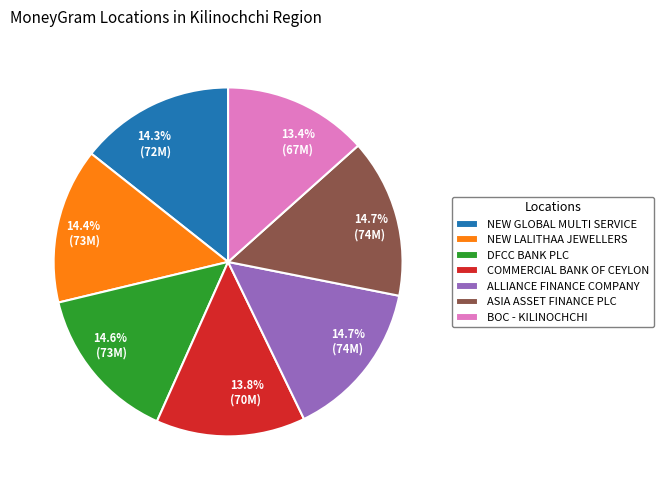

Is there any slice that represents more than half of the pie?

No